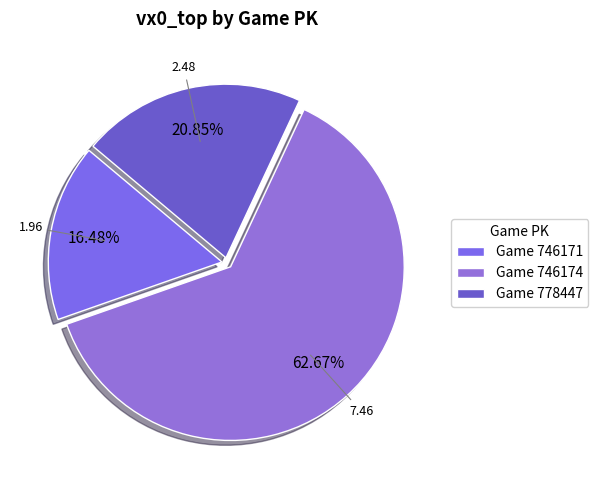

Rank the categories by value from lowest to highest.

Game 746171, Game 778447, Game 746174